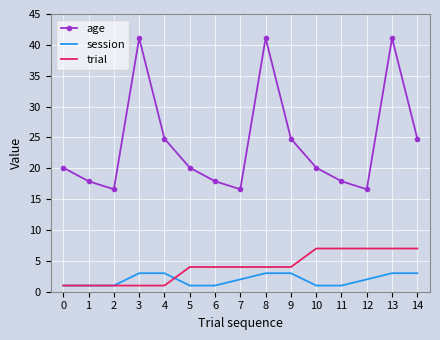

What is the total value across all series at 13?

51.1